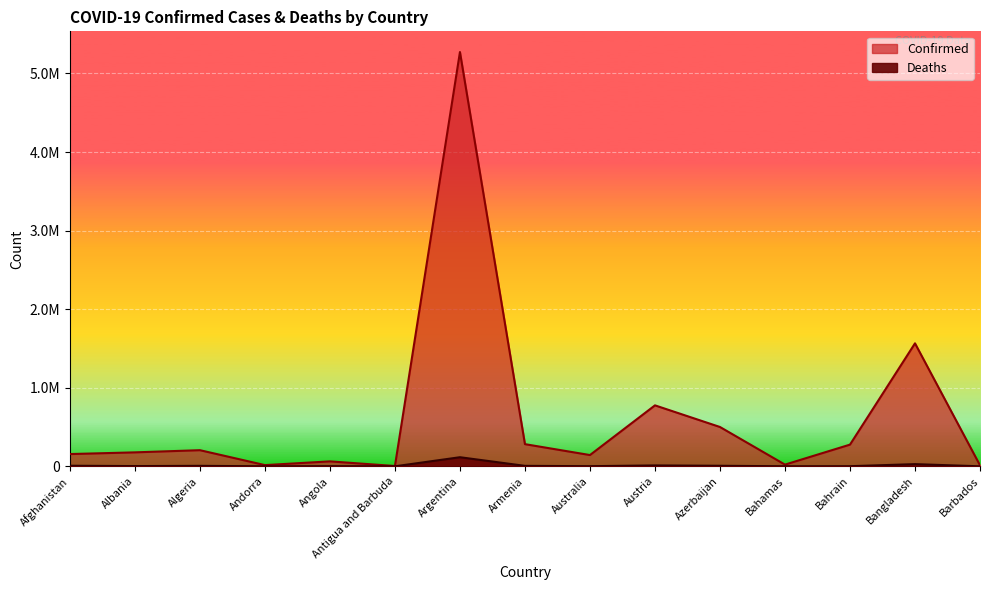

Where is the first local maximum for Deaths?

Algeria